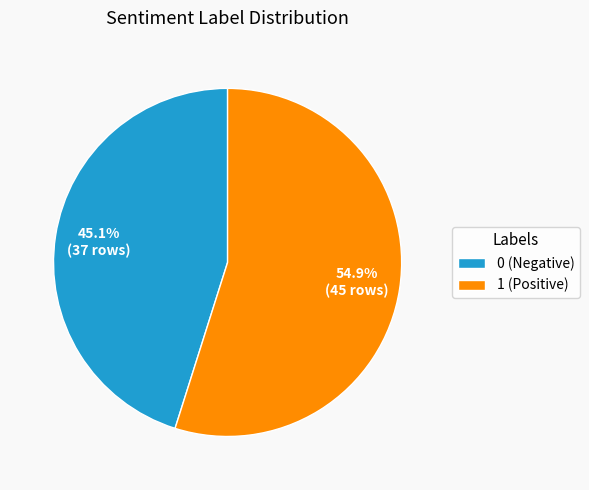

Rank the categories by value from highest to lowest.

1 (Positive), 0 (Negative)